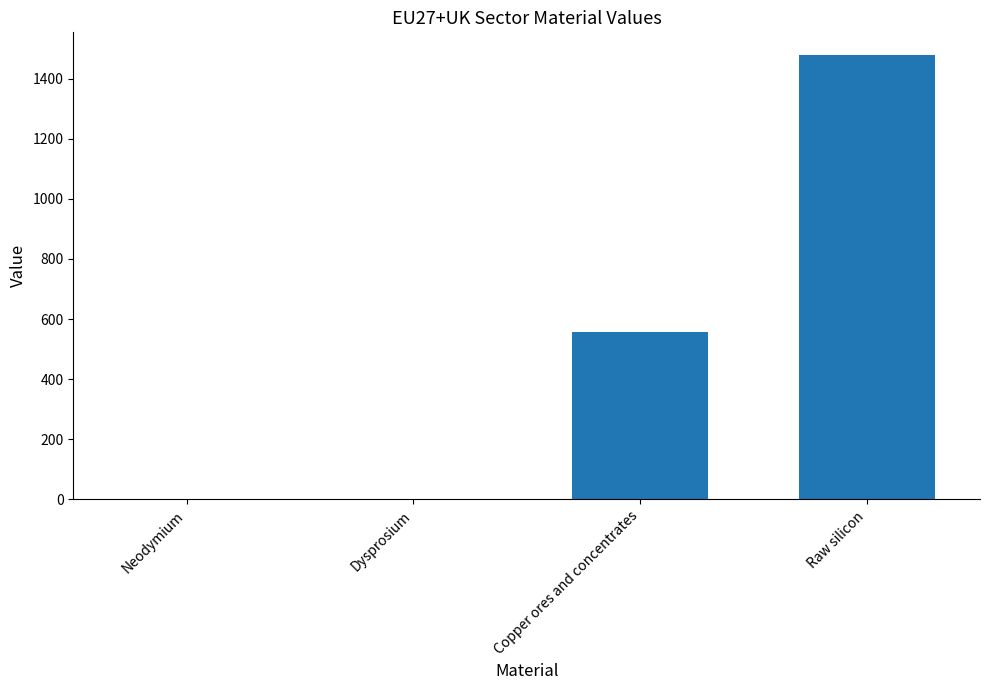

At which category does the chart reach its peak across all series?

Raw silicon